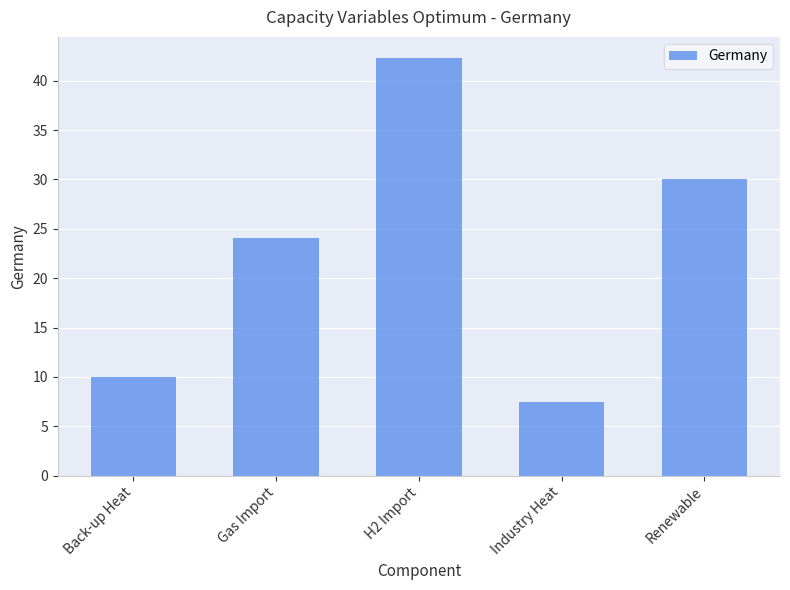

At which category does the chart reach its minimum across all series?

Industry Heat